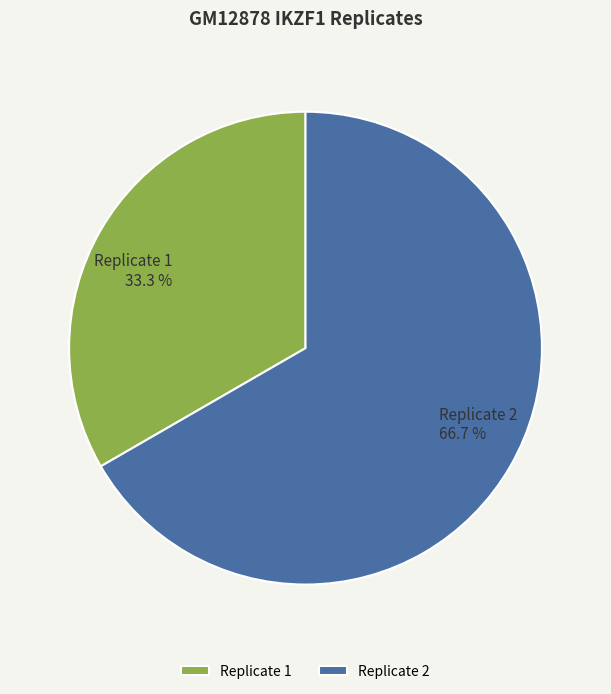

What percentage is the Replicate 2 slice, to the nearest percent?

67%